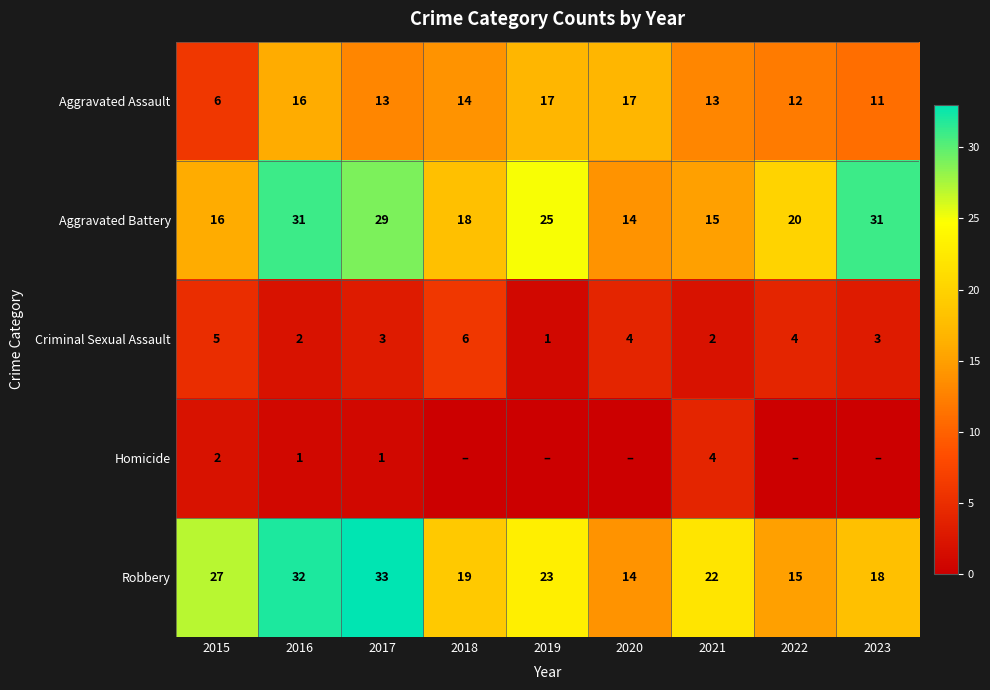

At which label does Aggravated Assault first exceed 13?

2016